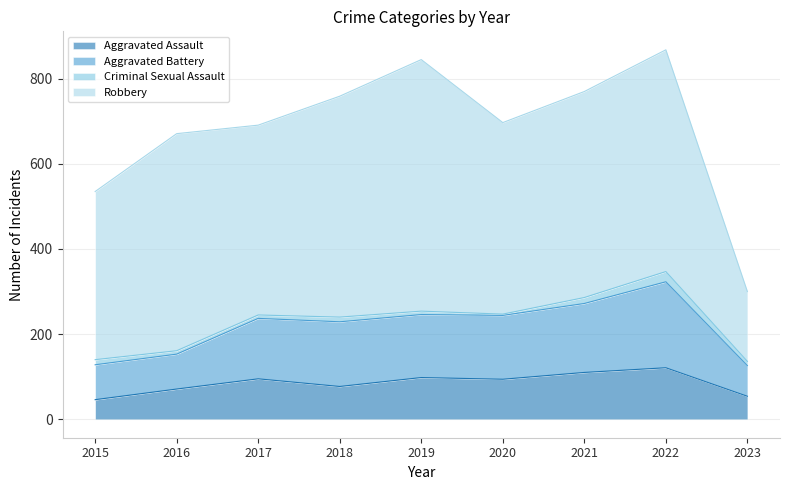

How many data points in Aggravated Battery are less than 237?

4